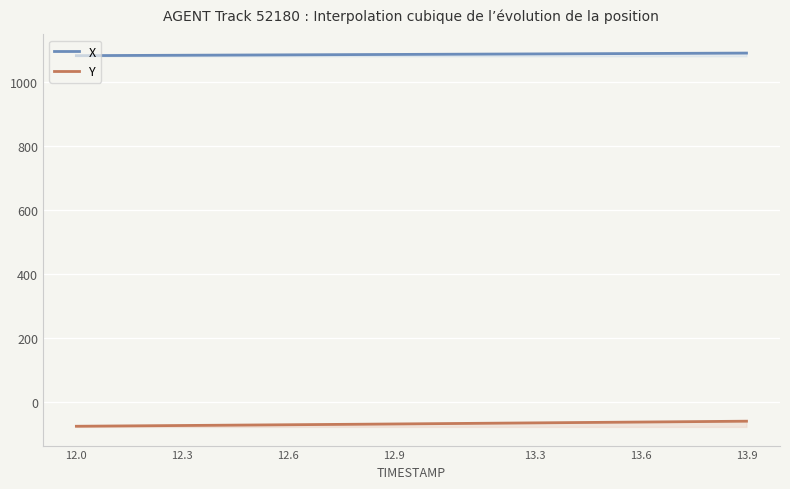

True or false: Y and X cross at least once.

False